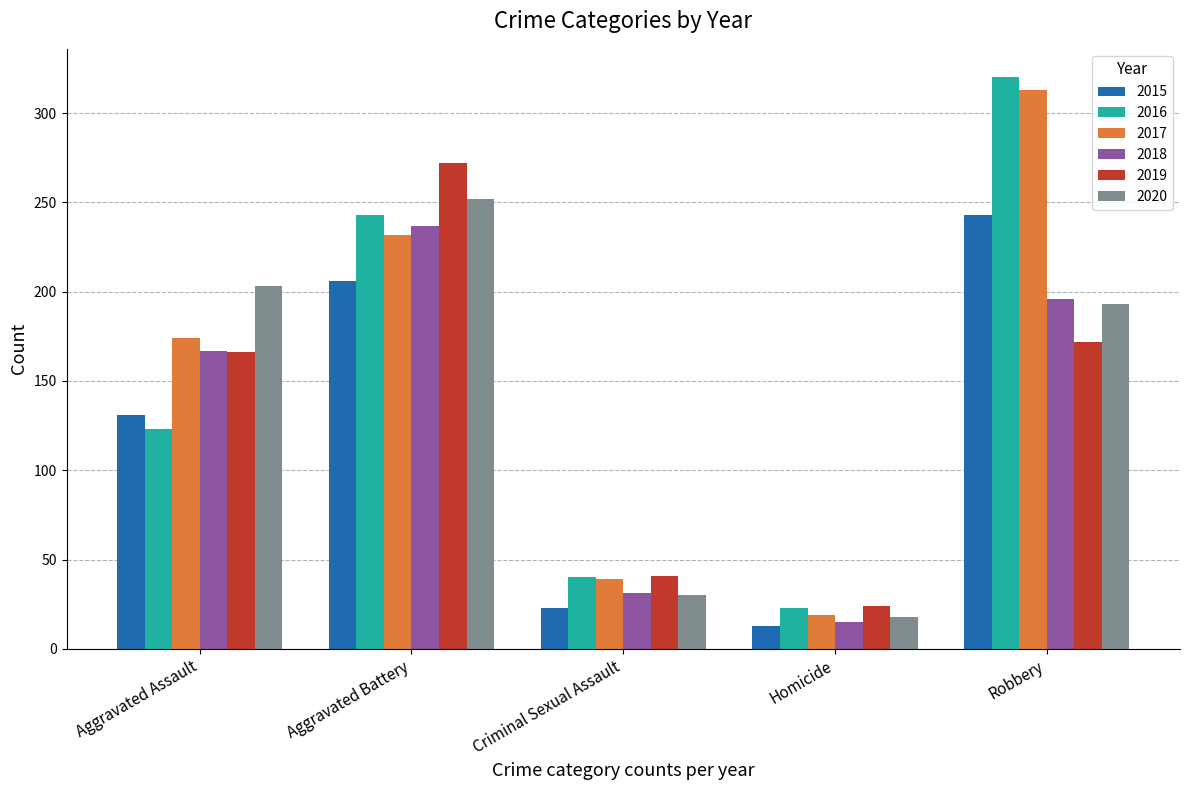

At which category does the chart reach its minimum across all series?

Homicide